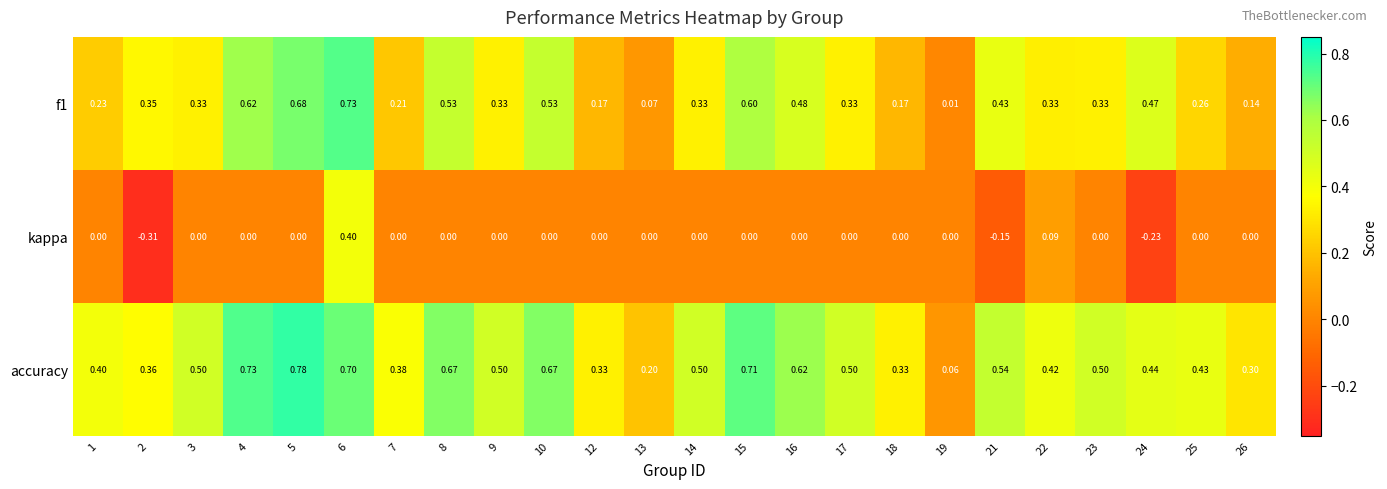

Which series has the largest total across all categories?

accuracy